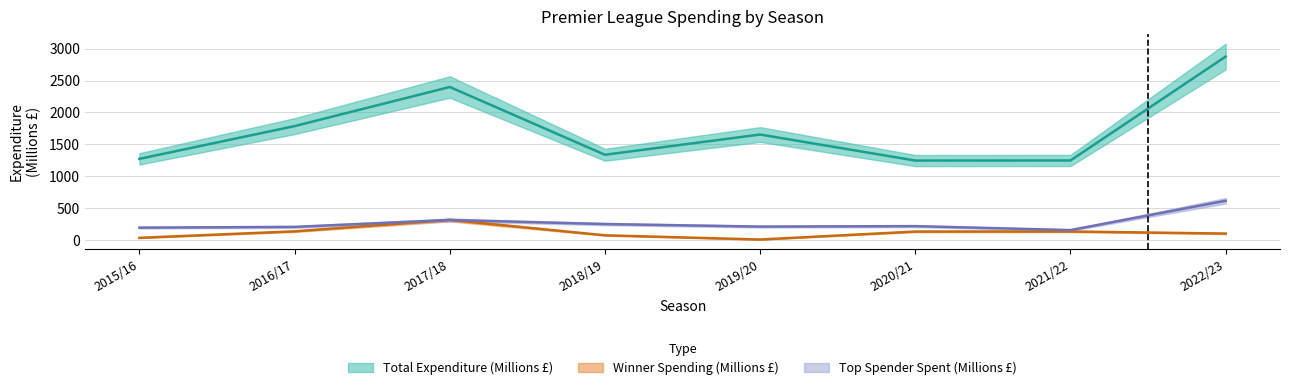

What are all the series names shown in the legend?

Total Expenditure (Millions £), Winner Spending (Millions £), Top Spender Spent (Millions £)